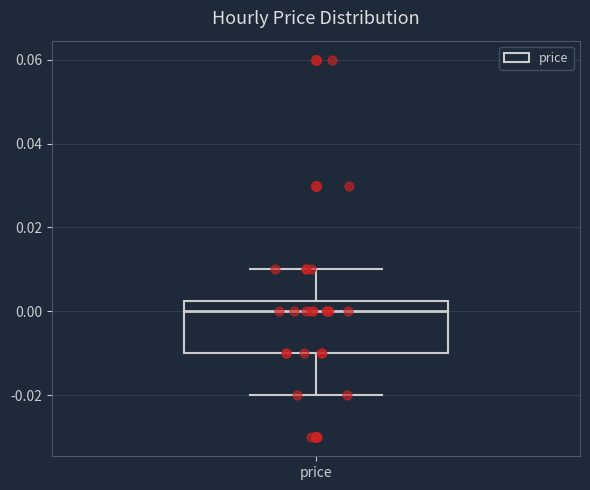

Read this box plot against the y-axis: the position of the median line, the range covered by the box, and the ends of both whiskers. The values are not printed on the chart, so give them approximately, as read against the axis.

median 0.000, box -0.010 to 0.002, whiskers -0.020 to 0.010